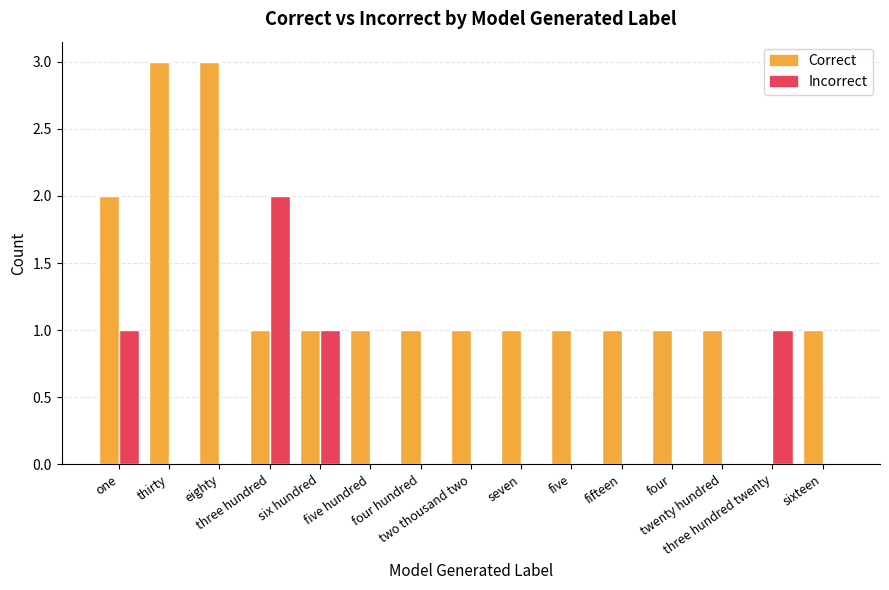

How many values in Correct are above zero?

14